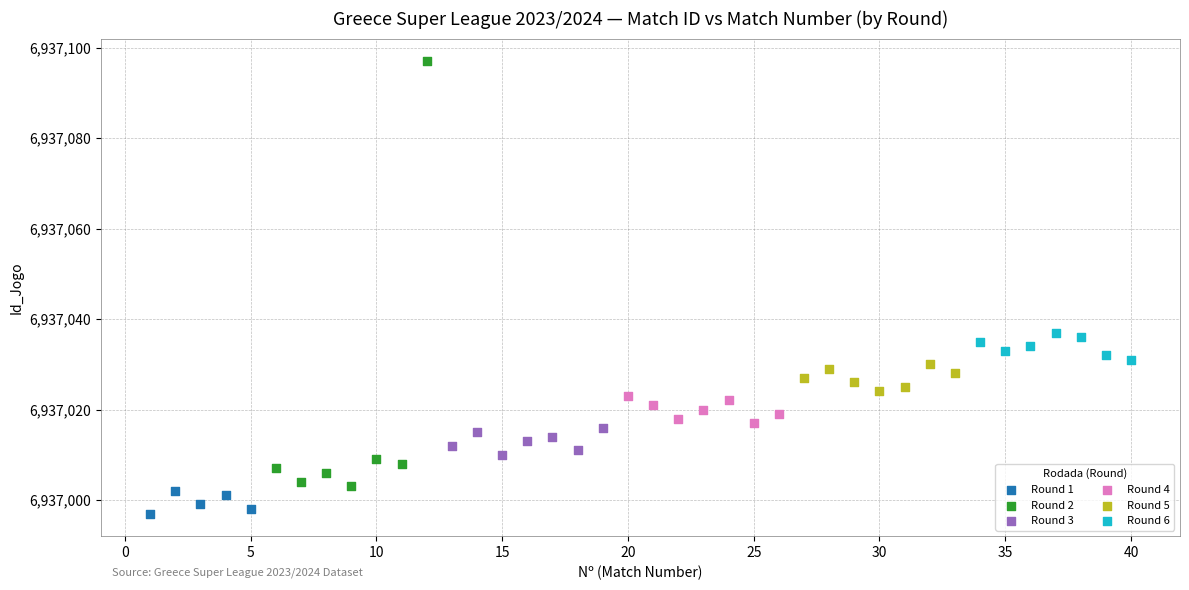

Which series contains the lowest Y value?

Round 1